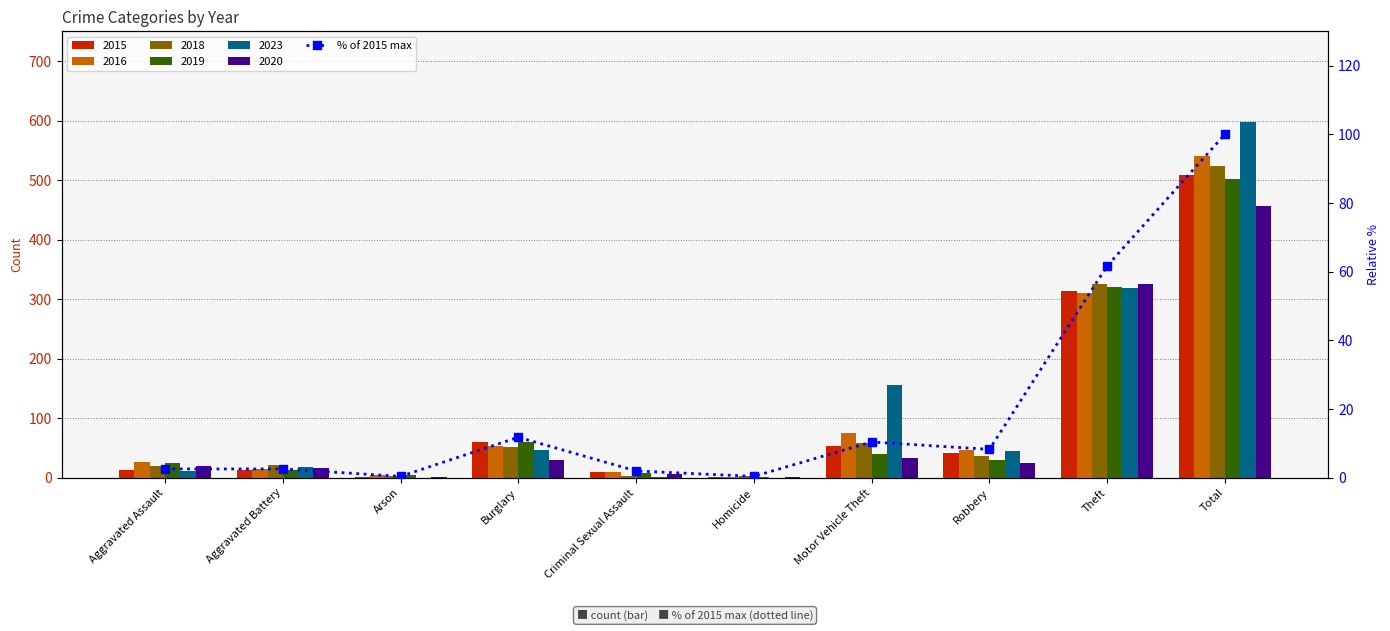

What position from the right is Burglary?

7